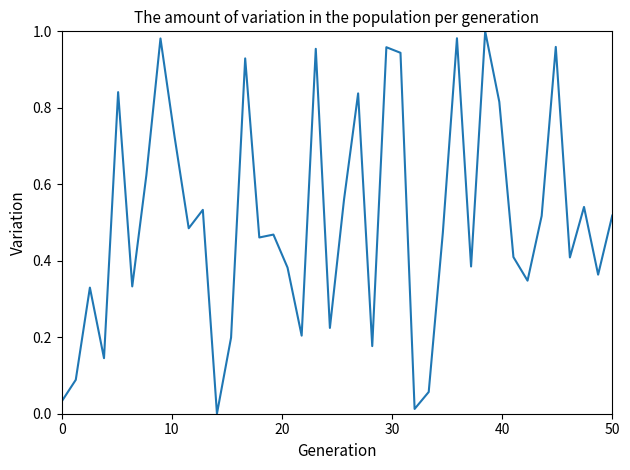

Does the chart have visible grid lines?

No